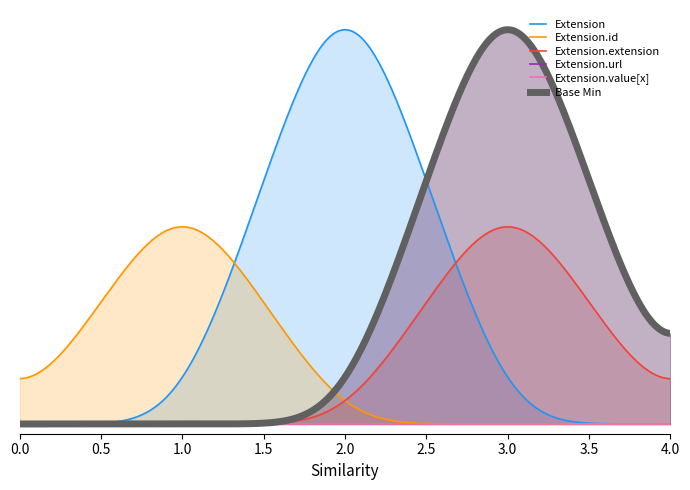

What is the label of the 2nd point from the right?

Extension.url